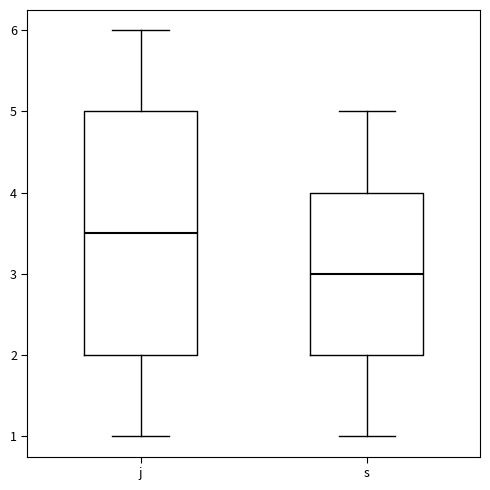

Reading left to right, transcribe this box plot: for each box, give where its median line is, the range the box spans, and where its two whiskers end, as read against the y-axis. The values are not printed on the chart, so give them approximately, as read against the axis.

j: median 3.5, box 2.0 to 5.0, whiskers 1.0 to 6.0
s: median 3.0, box 2.0 to 4.0, whiskers 1.0 to 5.0